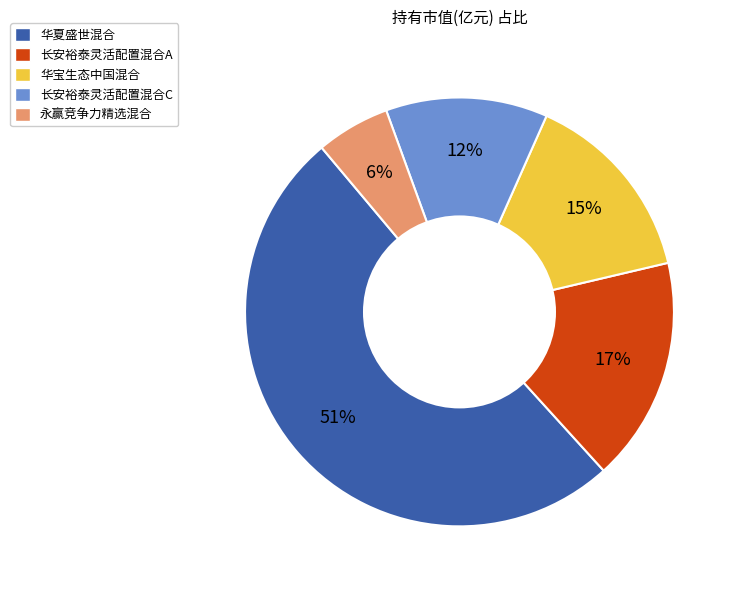

Which slice is the largest?

华夏盛世混合